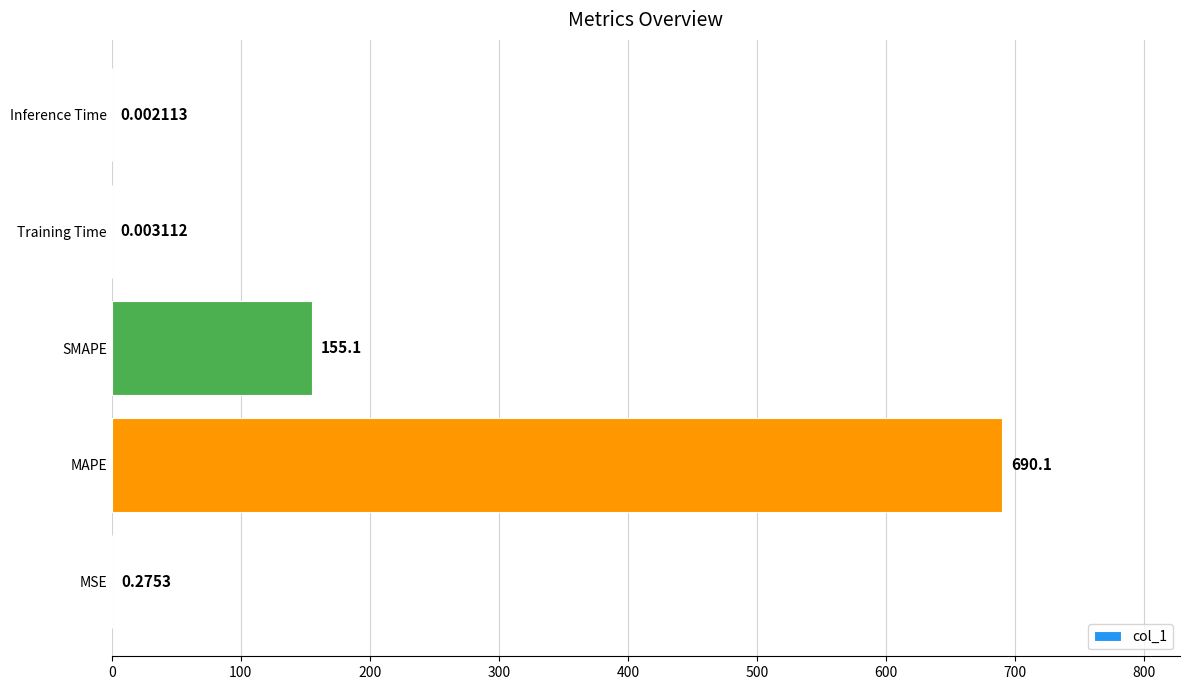

Which label corresponds to the largest value in the chart?

MAPE